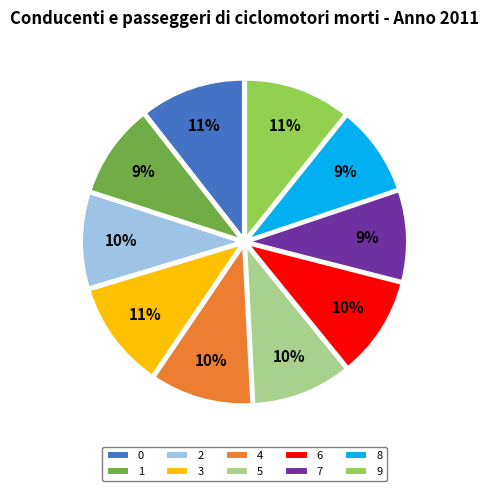

True or false: 4 accounts for 1% of the total.

False